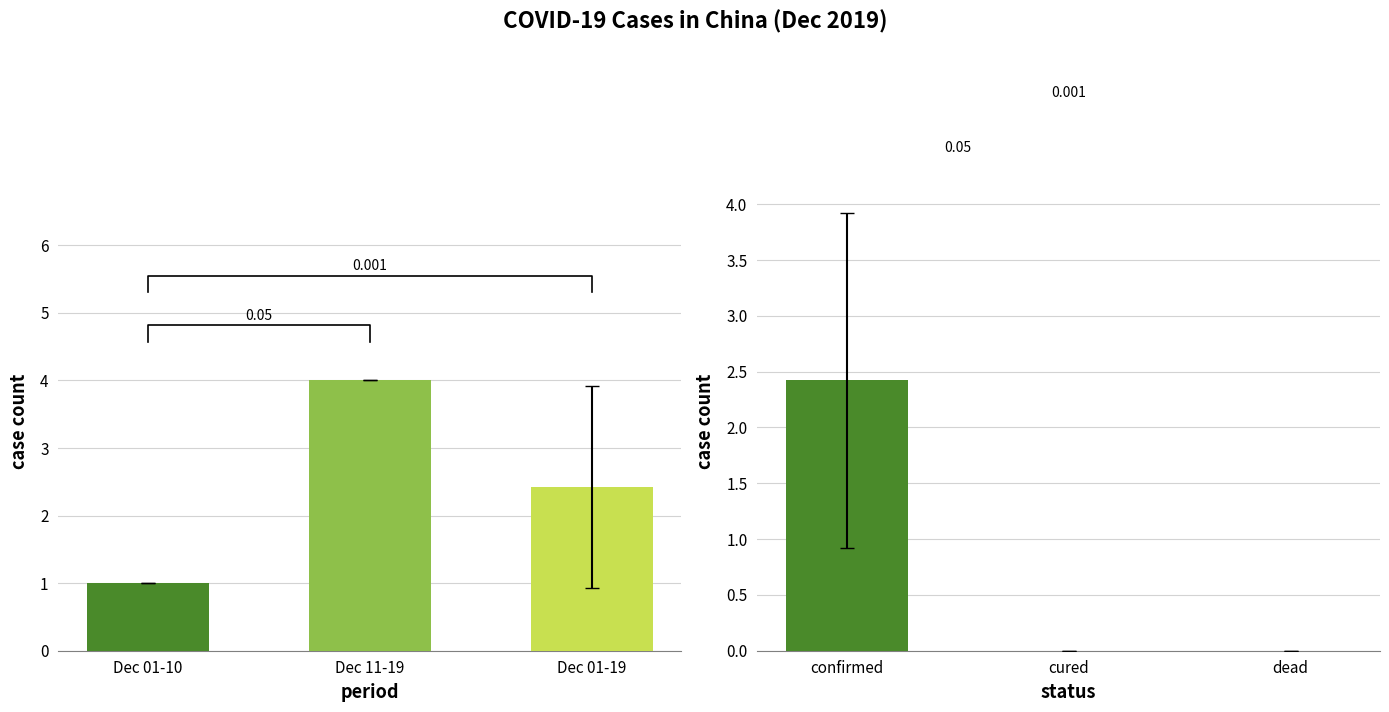

Is the value of confirmed at 2019-12-09 greater than the value of cured at 2019-12-08?

Yes